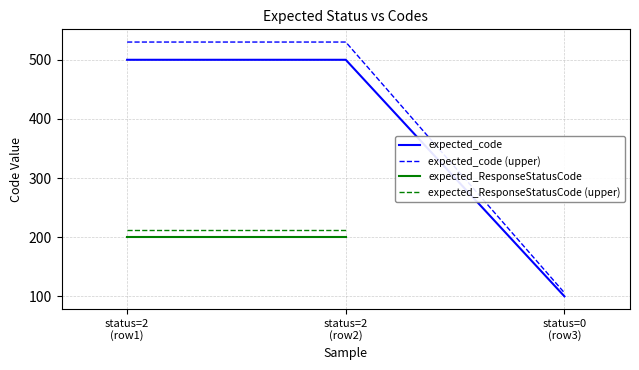

True or false: expected_code has a value of 786.3 at status=2
(row2).

False